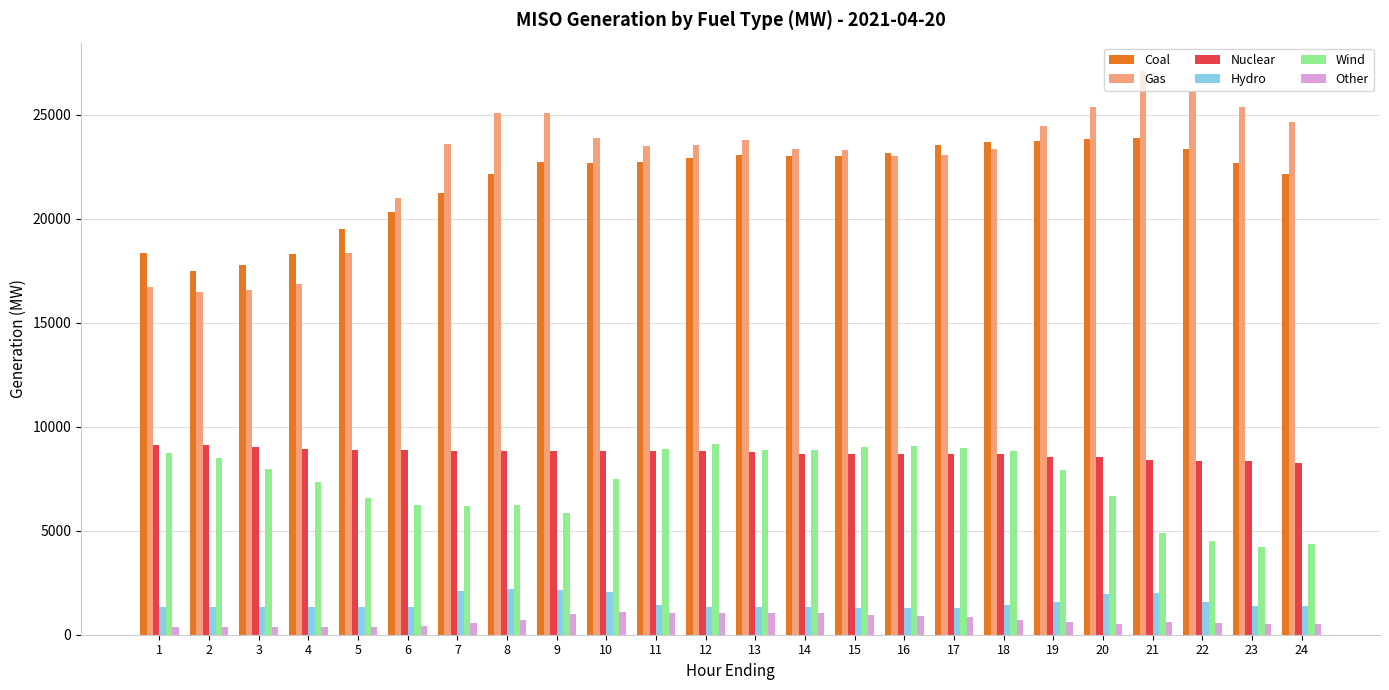

What is the average value of the Nuclear series?

8740.5